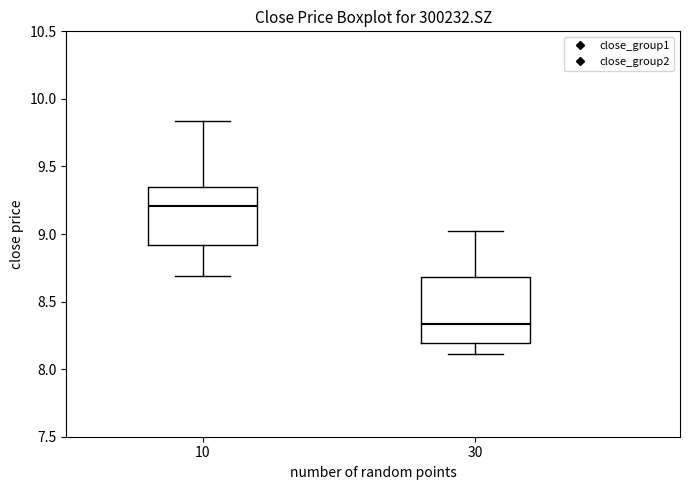

Which box has the highest median line?

10